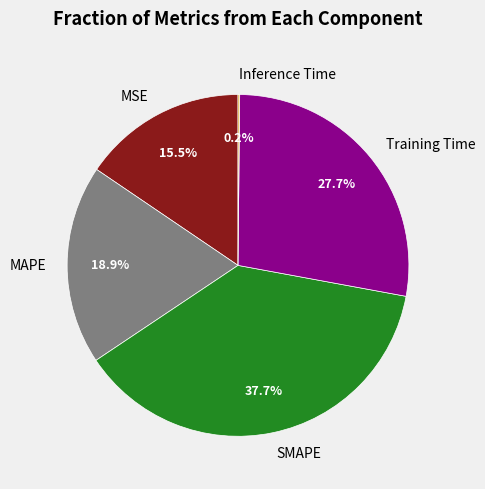

Does any single category account for the majority?

No